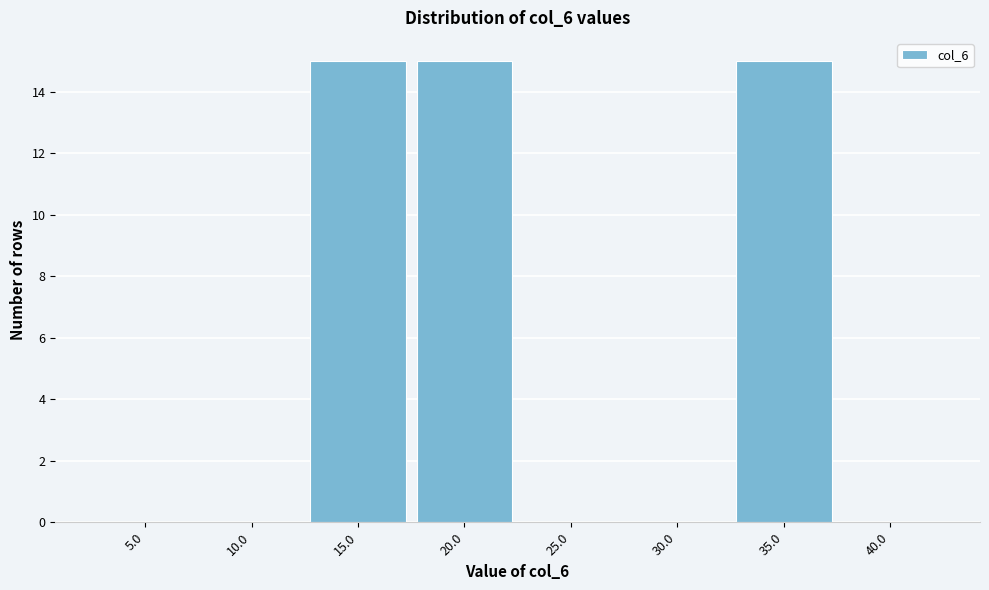

Reading left to right, transcribe all the data shown in this chart.

5.0=0	10.0=0	15.0=15	20.0=15	25.0=0	30.0=0	35.0=15	40.0=0